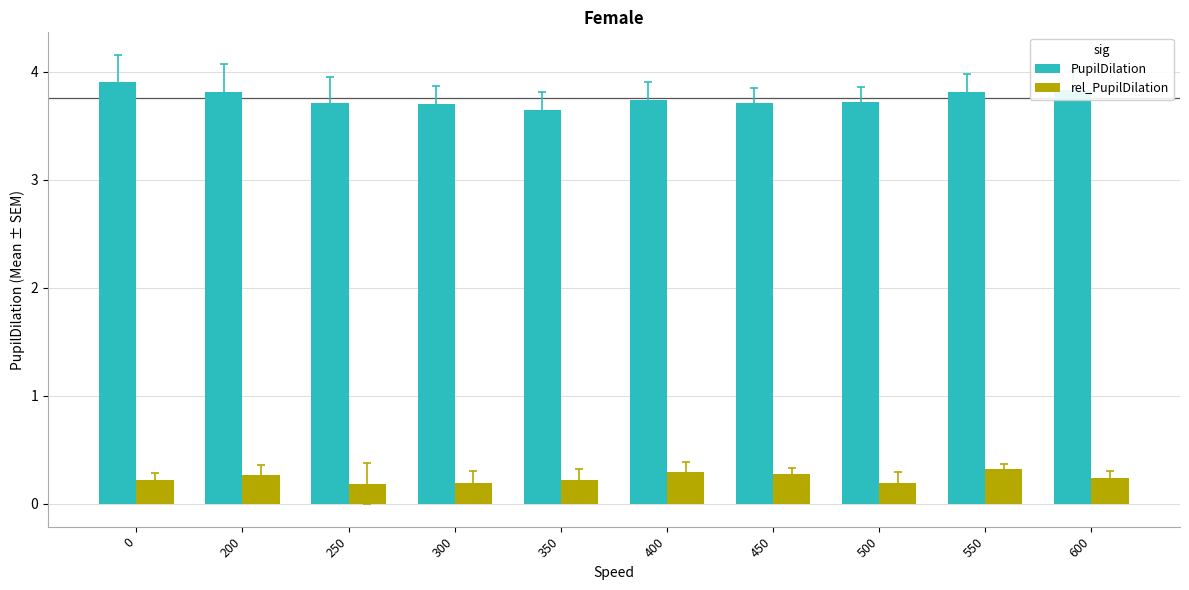

How many series are shown in this chart?

2